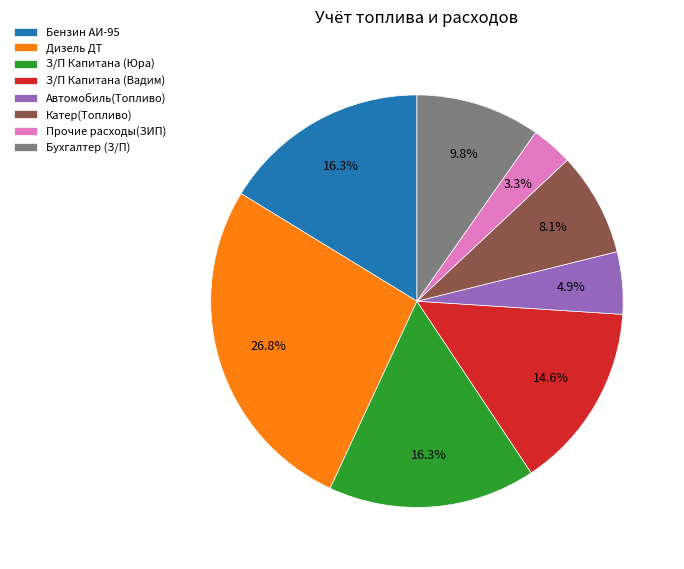

Count the number of slices in the pie.

8